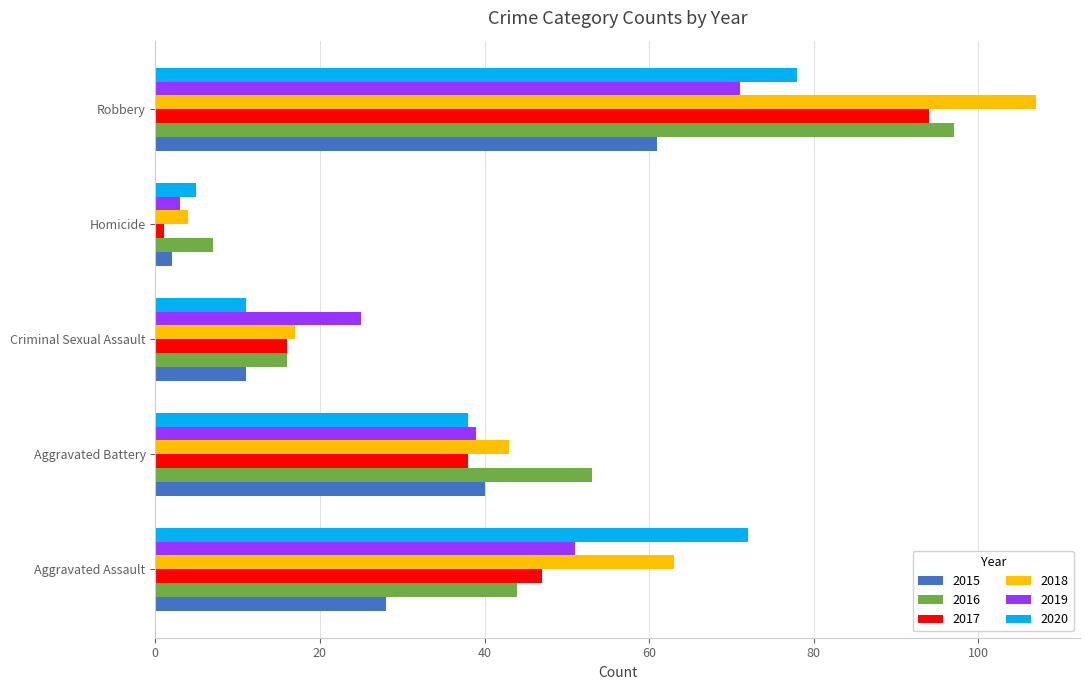

The 2016 series shows 91 at Aggravated Battery. True or false?

False